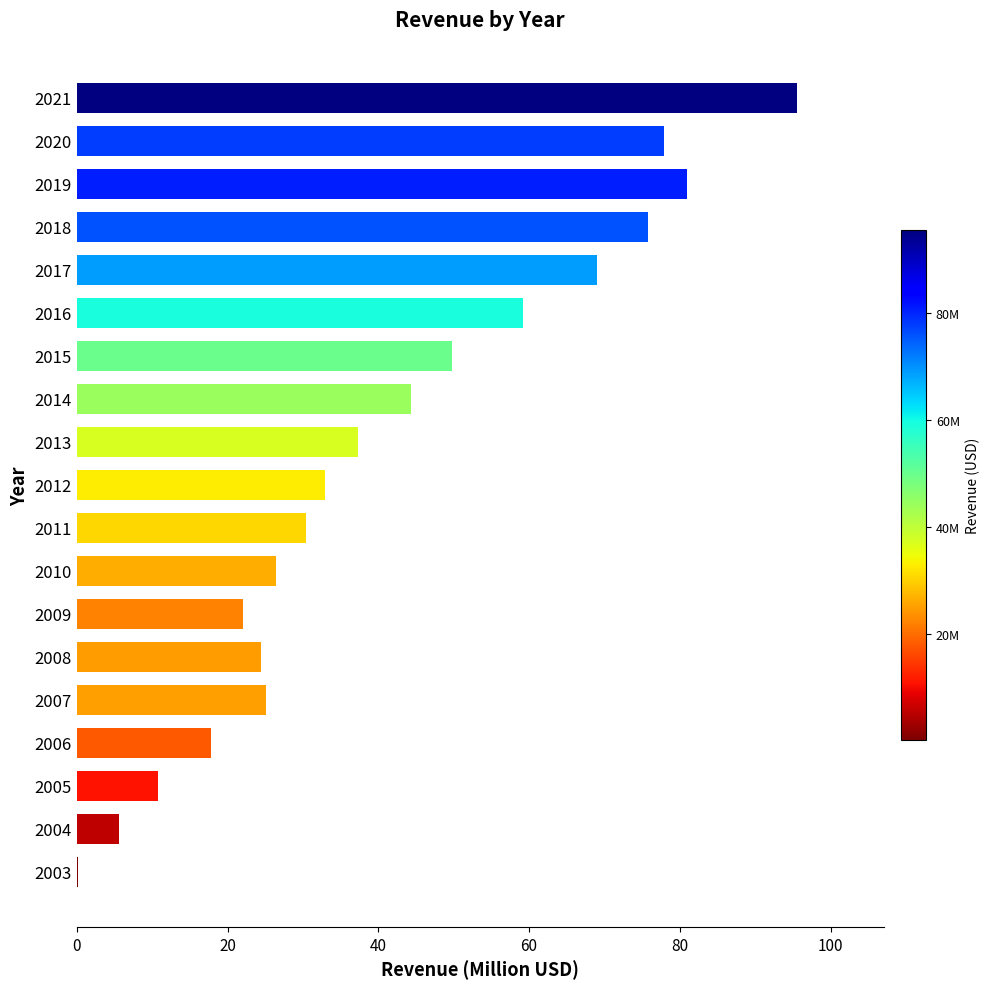

The value at 2020 is 31.3. True or false?

False